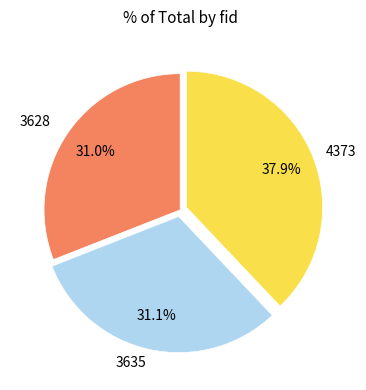

How many slices are in this pie chart?

3